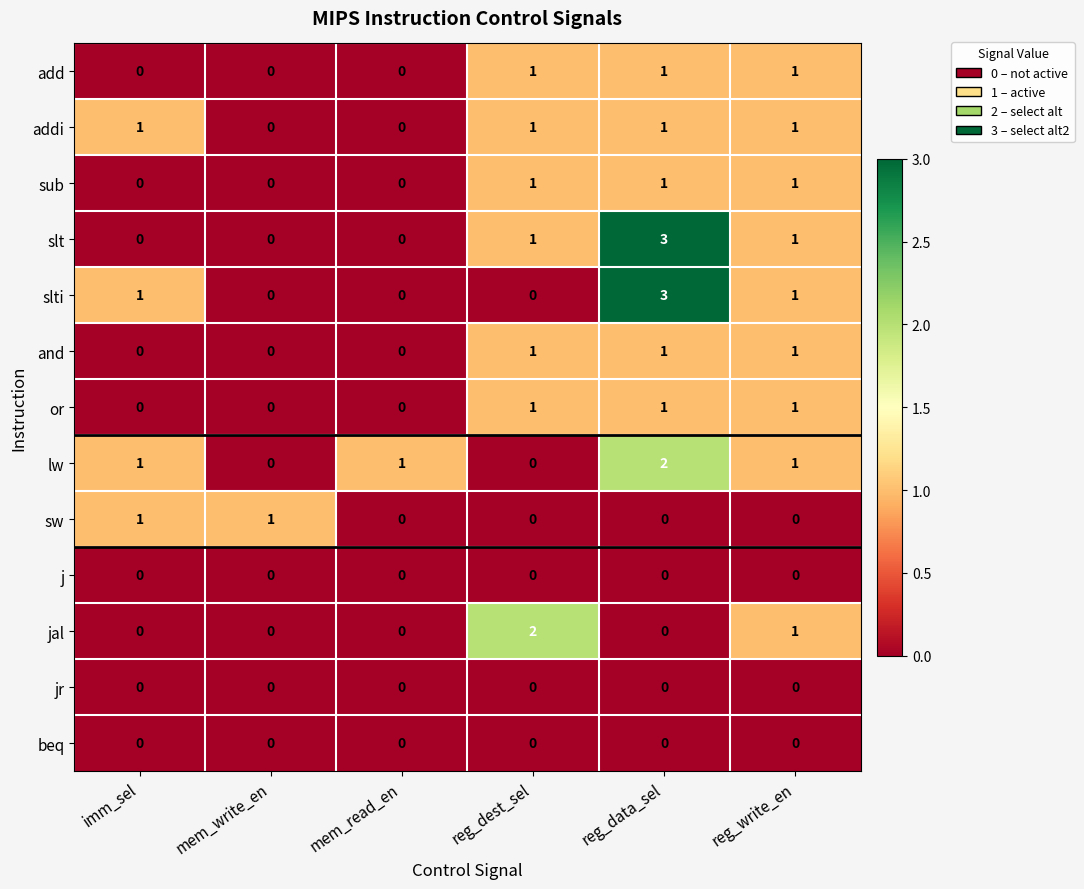

At how many categories does at least one series exceed 0?

6